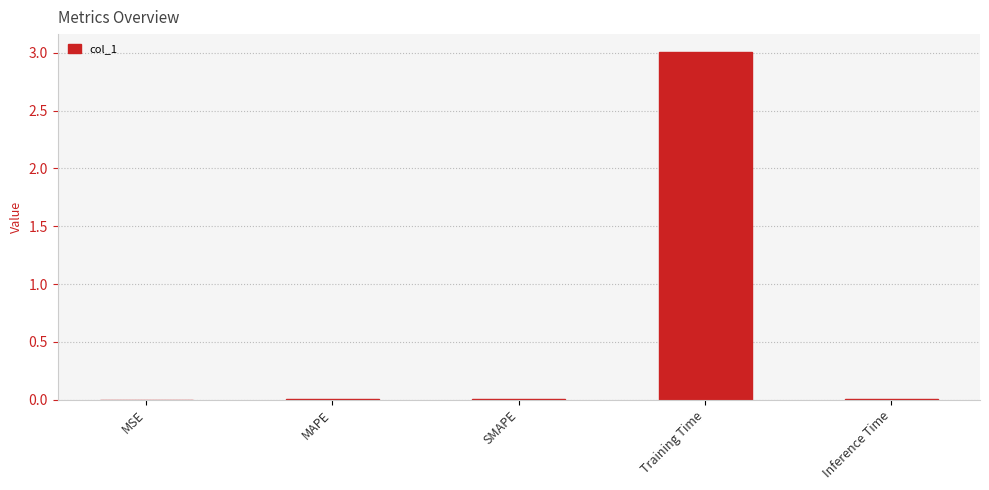

Which label corresponds to the largest value in the chart?

Training Time